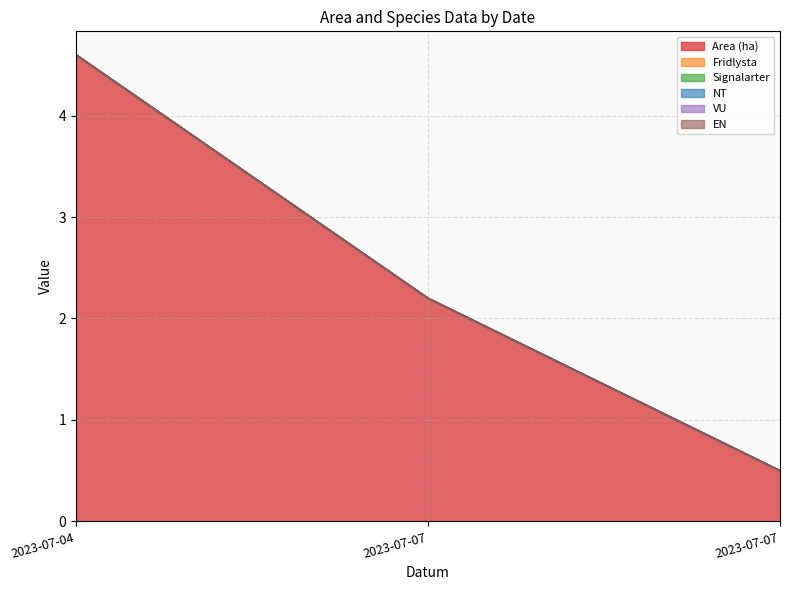

What is the greatest value displayed?

4.6